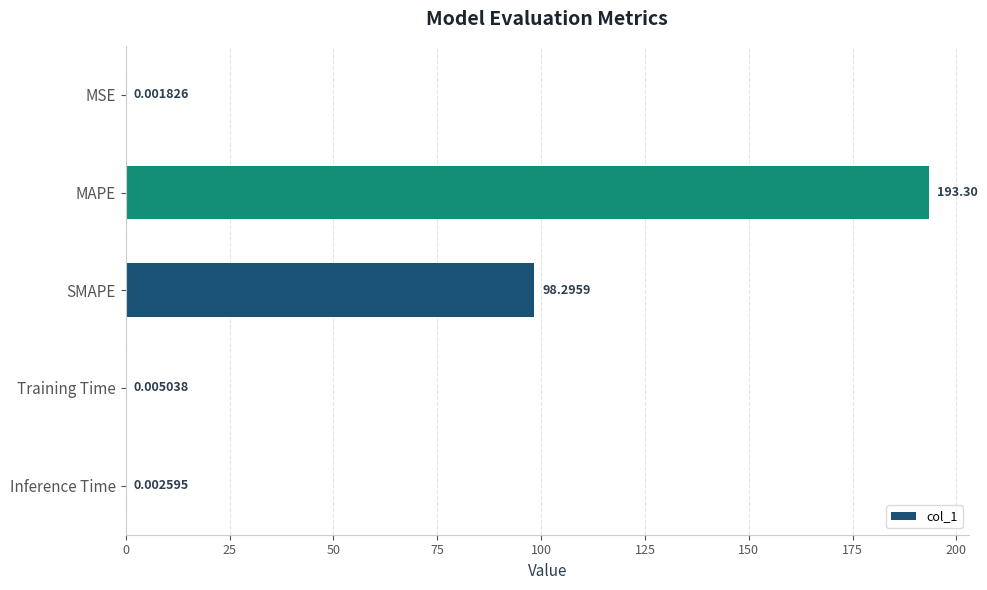

Which label corresponds to the largest value in the chart?

MAPE